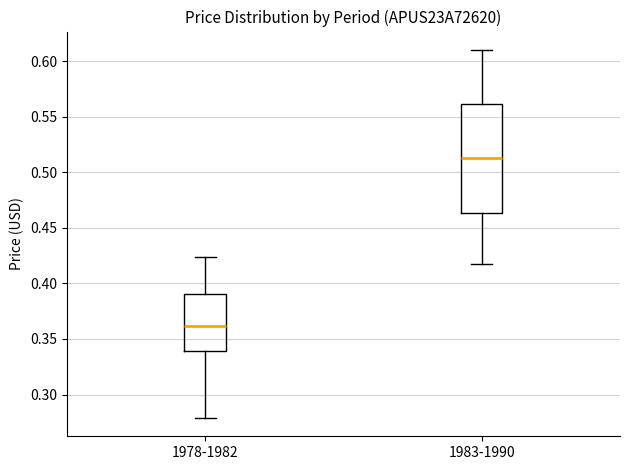

Where does the upper whisker of the box for 1978-1982 end on the y-axis? The values are not printed on the chart, so give them approximately, as read against the axis.

0.425